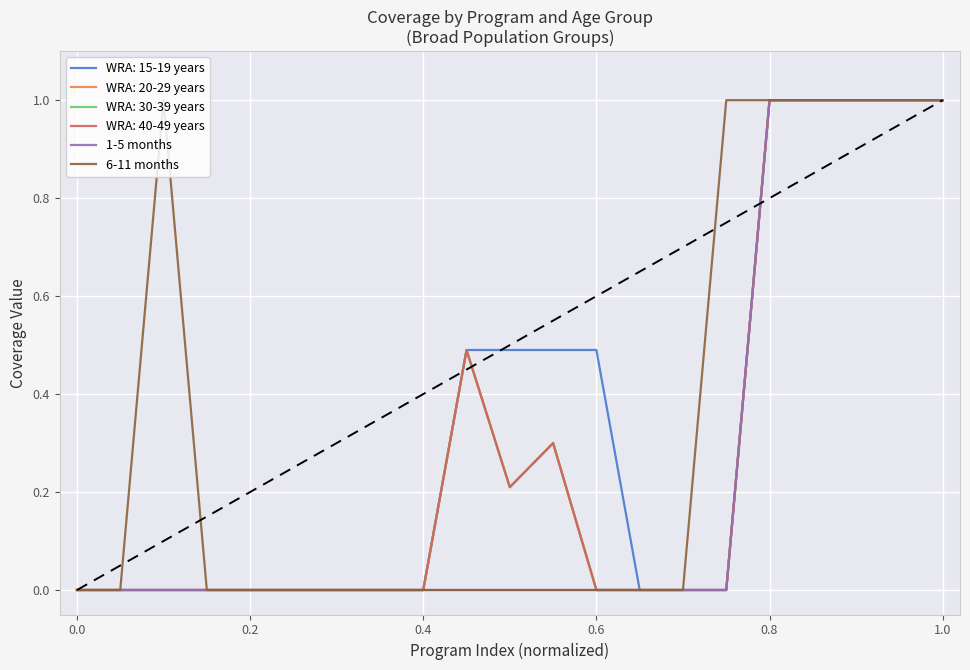

Is this an area chart (filled region under the line)?

No